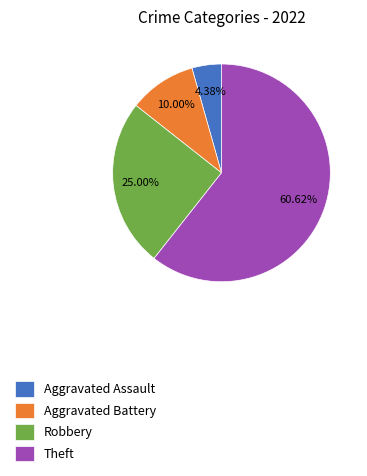

Is it true that Aggravated Assault is 4% of the pie?

True